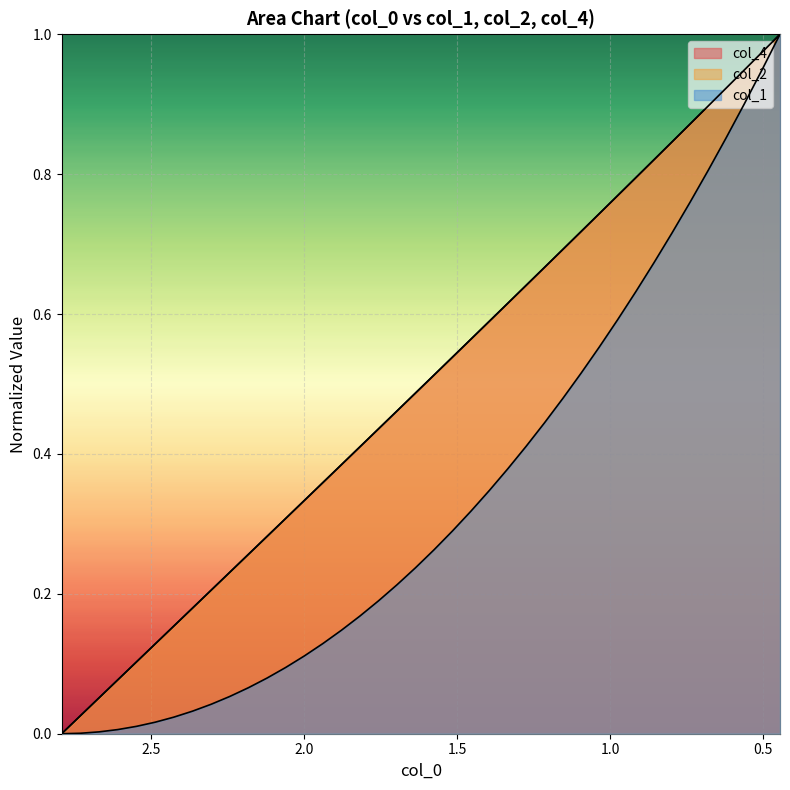

Which series has the largest range (max minus min)?

col_4